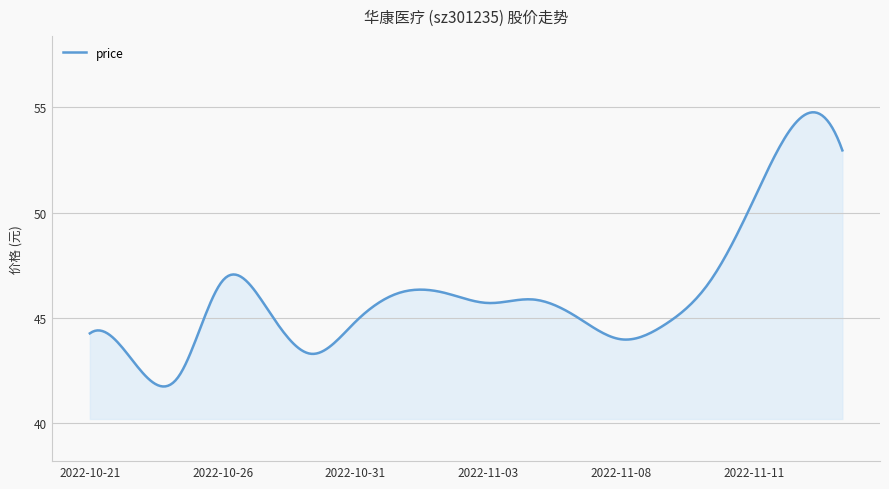

What is the difference between the maximum and minimum values?

13.0